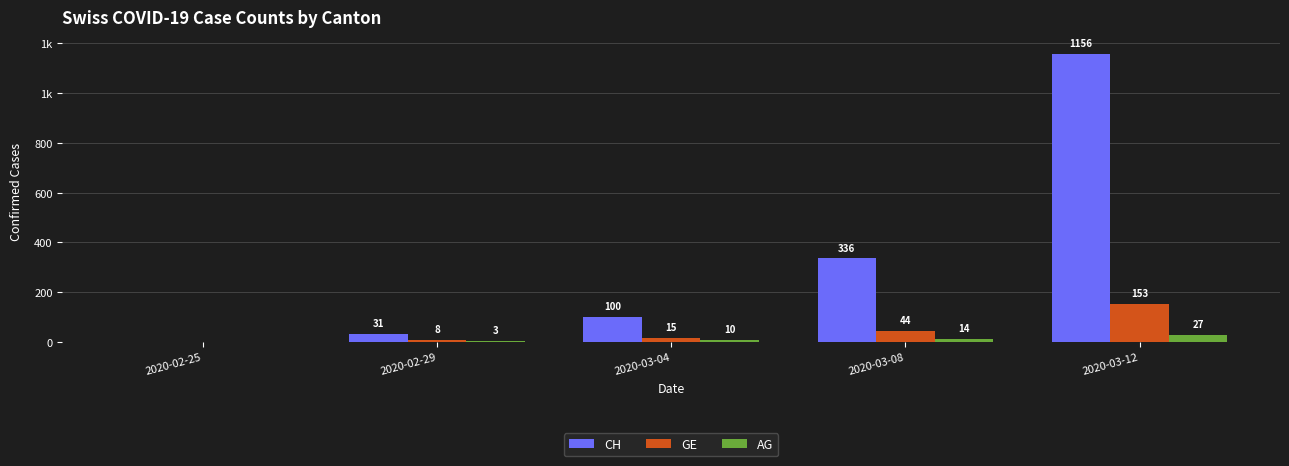

Between 2020-03-04 and 2020-03-08, which is larger?

2020-03-08